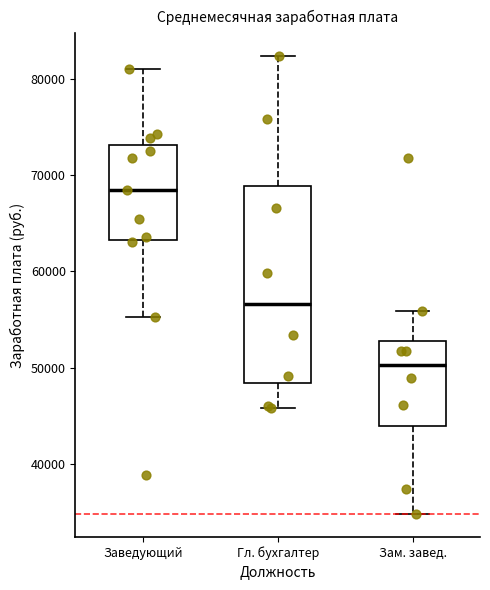

Reading left to right, read every box against the y-axis: the position of its median line, the range the box covers, and the ends of its whiskers. The values are not printed on the chart, so give them approximately, as read against the axis.

Заведующий: median 68000, box 63000 to 73000, whiskers 55000 to 81000
Гл. бухгалтер: median 57000, box 48000 to 69000, whiskers 46000 to 82000
Зам. завед.: median 50000, box 44000 to 53000, whiskers 35000 to 56000